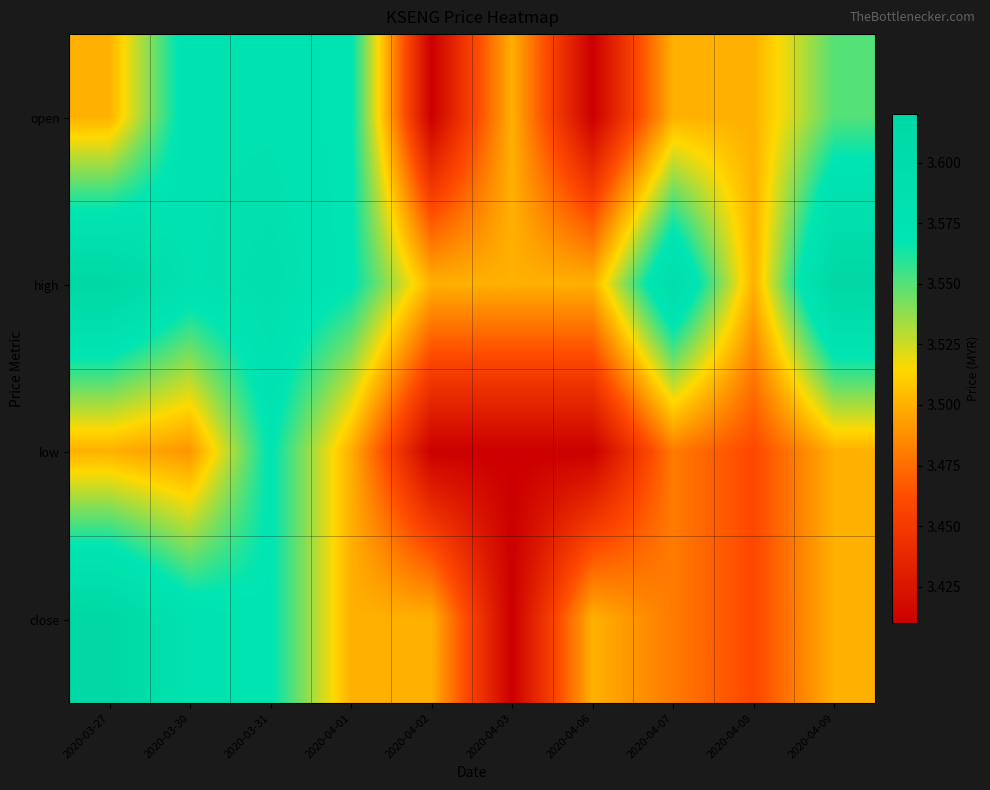

Which series changed the most between 2020-03-30 and 2020-04-02?

open